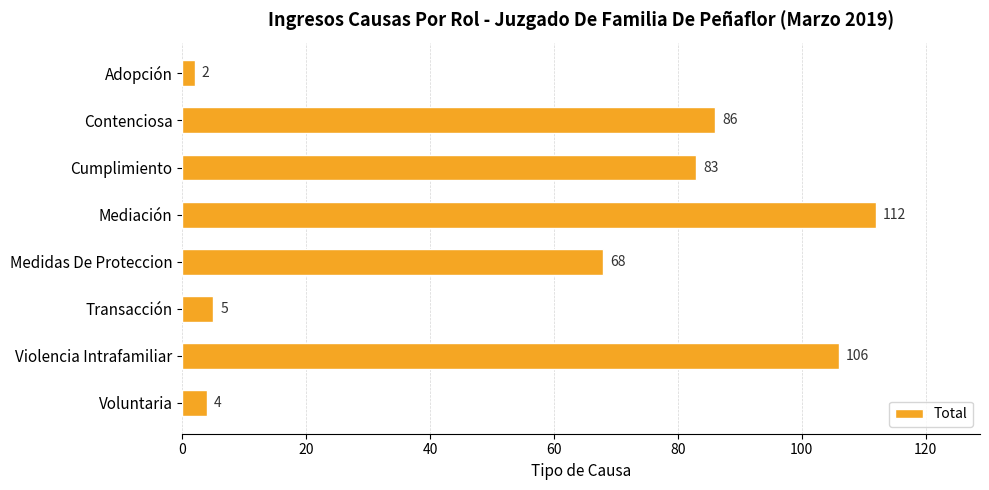

Which category has the highest value across all series?

Mediación